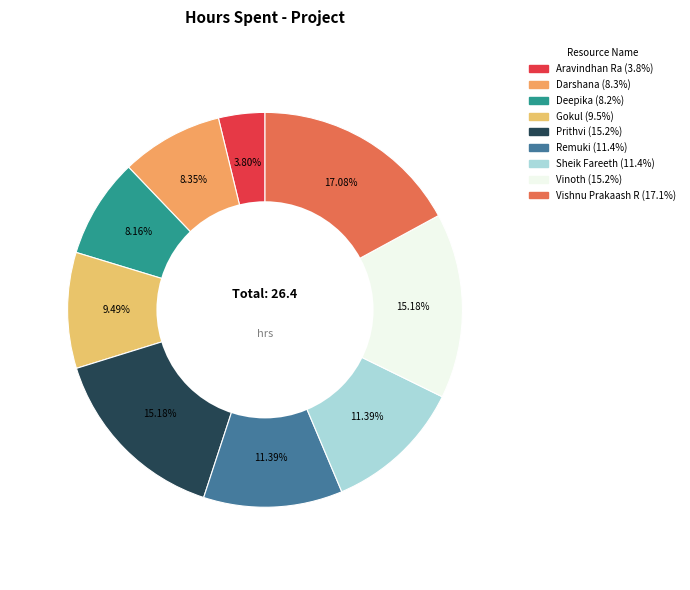

How many segments does this pie chart have?

9